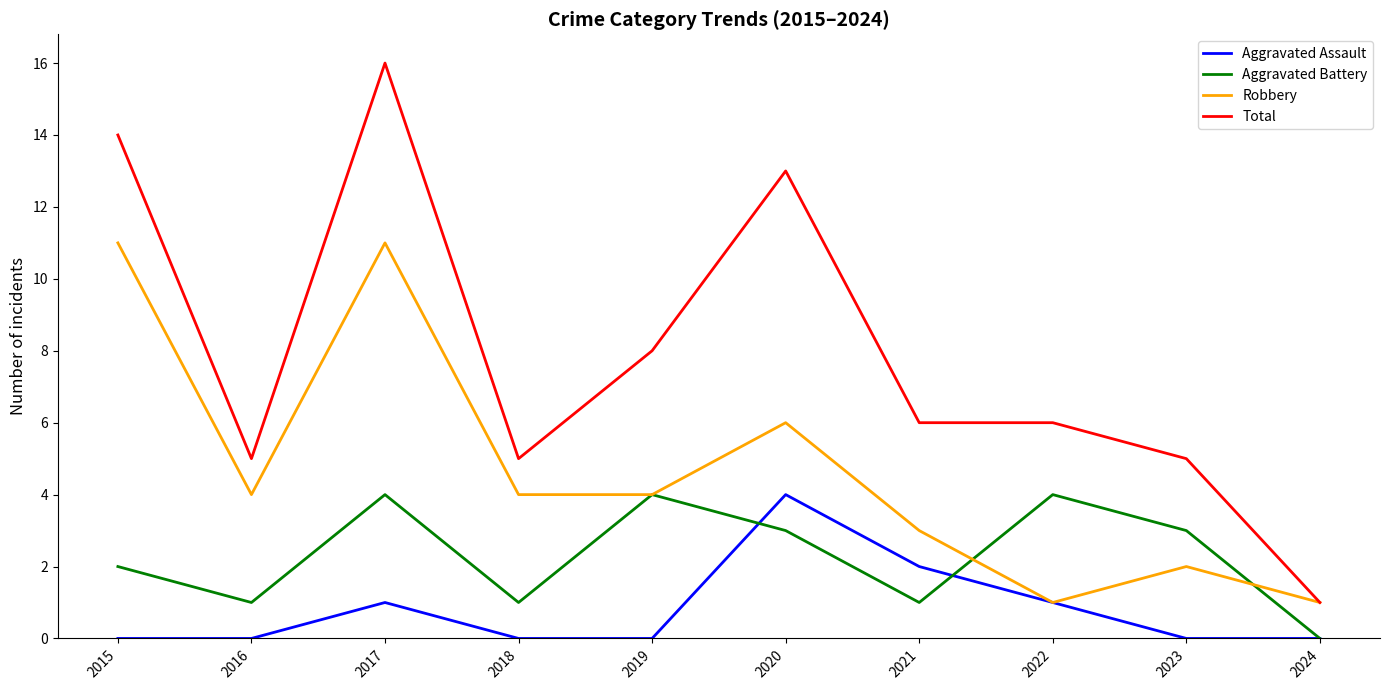

What is the sum of all Aggravated Battery values?

23